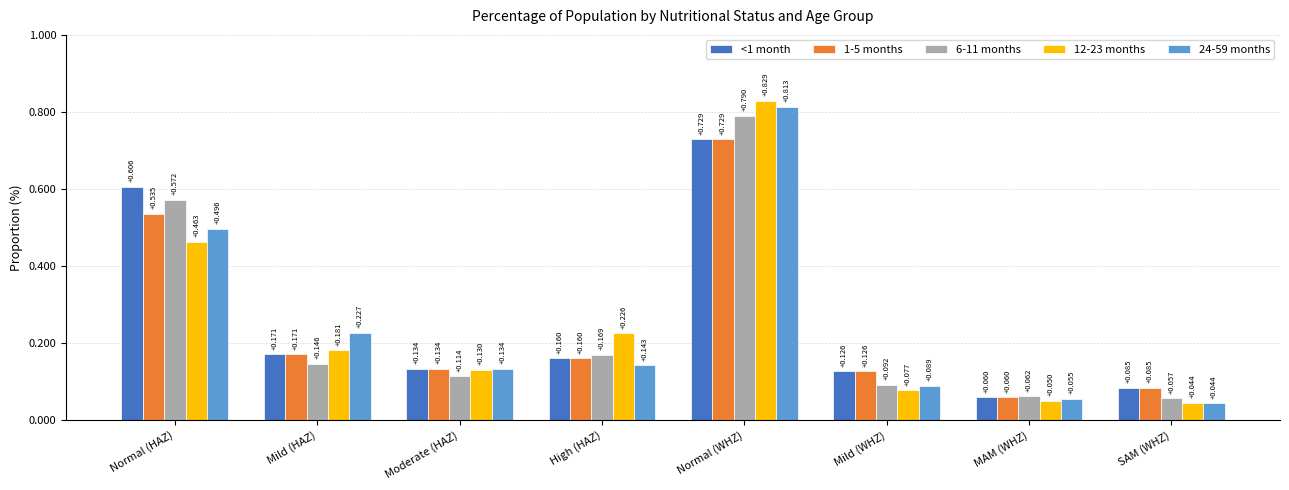

Which category has the highest value across all series?

Normal (WHZ)